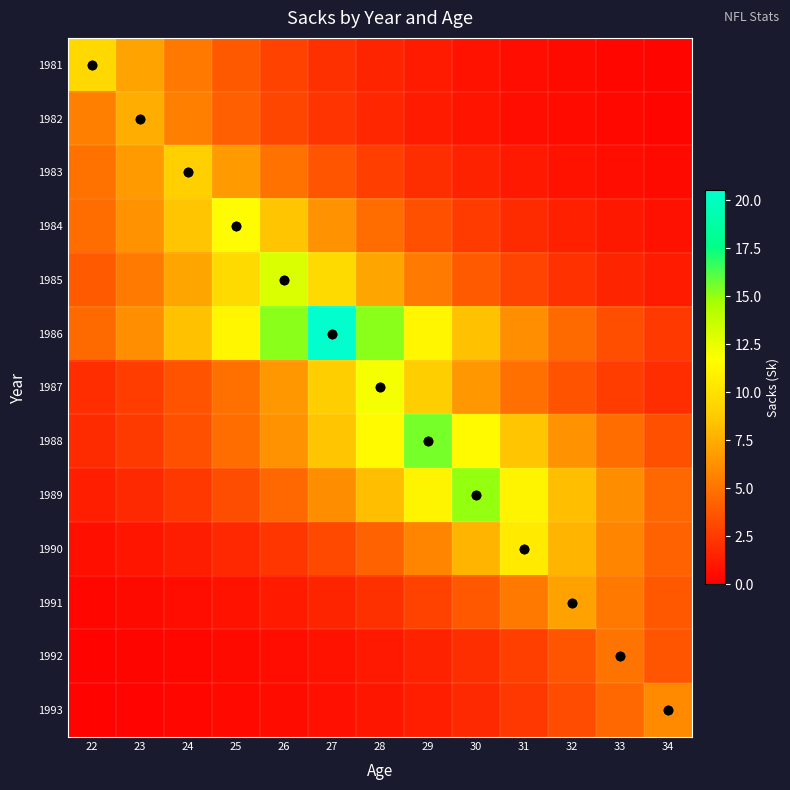

Reading right to left, what are all the values shown in this chart?

1981: 34=0.3	33=0.4	32=0.5	31=0.6	30=0.9	29=1.2	28=1.6	27=2.1	26=2.9	25=3.9	24=5.2	23=7.0	22=9.5
1982: 34=0.3	33=0.4	32=0.5	31=0.7	30=0.9	29=1.2	28=1.7	27=2.3	26=3.0	25=4.1	24=5.6	23=7.5	22=5.6
1983: 34=0.4	33=0.6	32=0.8	31=1.1	30=1.5	29=2.0	28=2.7	27=3.7	26=4.9	25=6.7	24=9.0	23=6.7	22=4.9
1984: 34=0.8	33=1.0	32=1.4	31=1.9	30=2.6	29=3.5	28=4.7	27=6.3	26=8.5	25=11.5	24=8.5	23=6.3	22=4.7
1985: 34=1.2	33=1.6	32=2.1	31=2.9	30=3.9	29=5.3	28=7.1	27=9.6	26=13.0	25=9.6	24=7.1	23=5.3	22=3.9
1986: 34=2.5	33=3.4	32=4.6	31=6.2	30=8.3	29=11.3	28=15.2	27=20.5	26=15.2	25=11.3	24=8.3	23=6.2	22=4.6
1987: 34=2.0	33=2.7	32=3.6	31=4.9	30=6.6	29=8.9	28=12.0	27=8.9	26=6.6	25=4.9	24=3.6	23=2.7	22=2.0
1988: 34=3.5	33=4.7	32=6.3	31=8.5	30=11.5	29=15.5	28=11.5	27=8.5	26=6.3	25=4.7	24=3.5	23=2.6	22=1.9
1989: 34=4.5	33=6.1	32=8.2	31=11.1	30=15.0	29=11.1	28=8.2	27=6.1	26=4.5	25=3.3	24=2.5	23=1.8	22=1.4
1990: 34=4.3	33=5.8	32=7.8	31=10.5	30=7.8	29=5.8	28=4.3	27=3.2	26=2.3	25=1.7	24=1.3	23=1.0	22=0.7
1991: 34=3.8	33=5.2	32=7.0	31=5.2	30=3.8	29=2.8	28=2.1	27=1.6	26=1.2	25=0.9	24=0.6	23=0.5	22=0.3
1992: 34=3.7	33=5.0	32=3.7	31=2.7	30=2.0	29=1.5	28=1.1	27=0.8	26=0.6	25=0.5	24=0.3	23=0.2	22=0.2
1993: 34=6.0	33=4.4	32=3.3	31=2.4	30=1.8	29=1.3	28=1.0	27=0.7	26=0.5	25=0.4	24=0.3	23=0.2	22=0.2